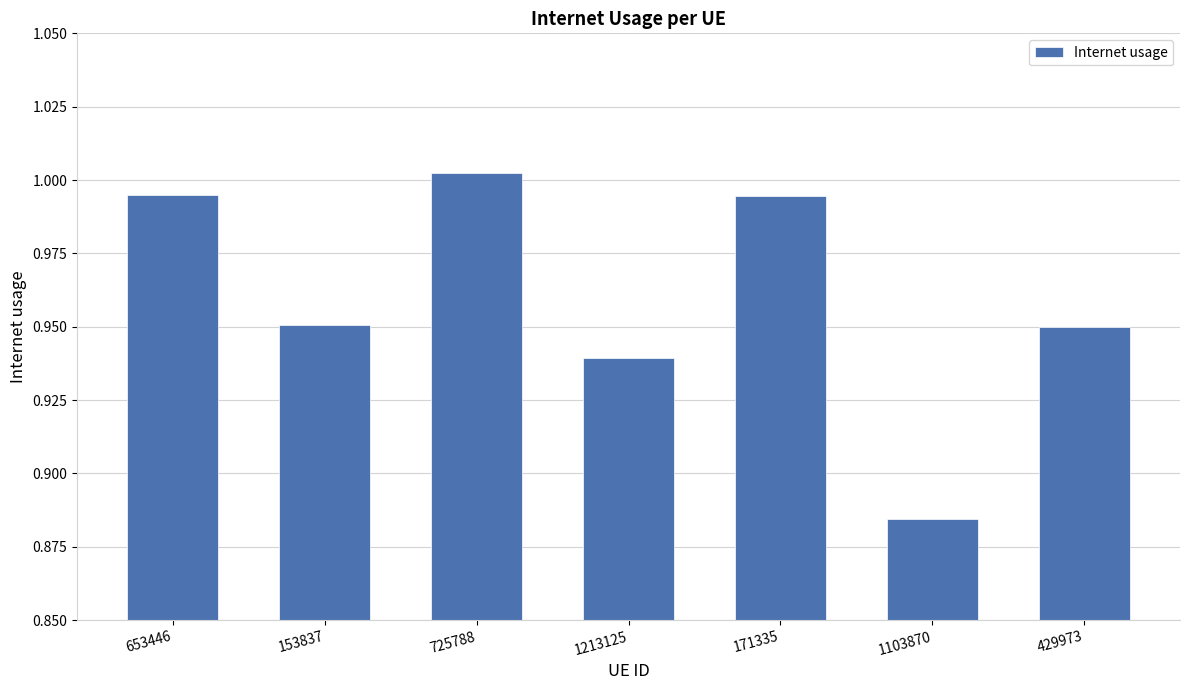

What is the label of the 2nd bar from the left?

153837